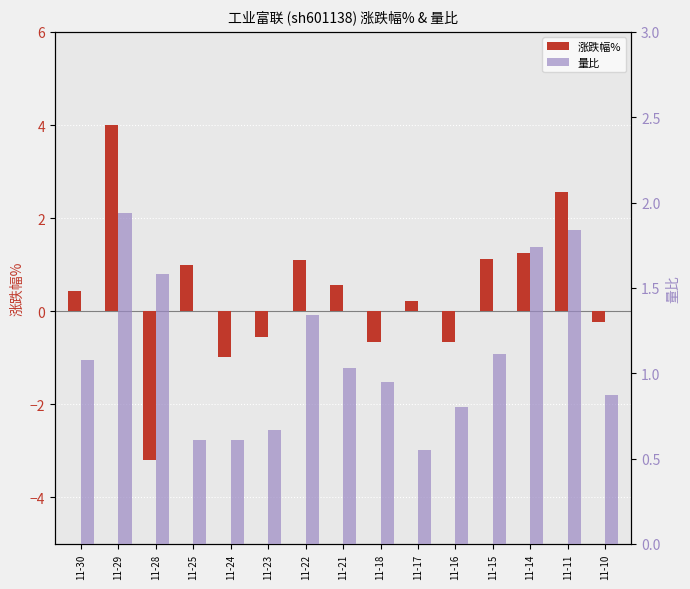

Rank the series by their average value, from lowest to highest.

涨跌幅%, 量比